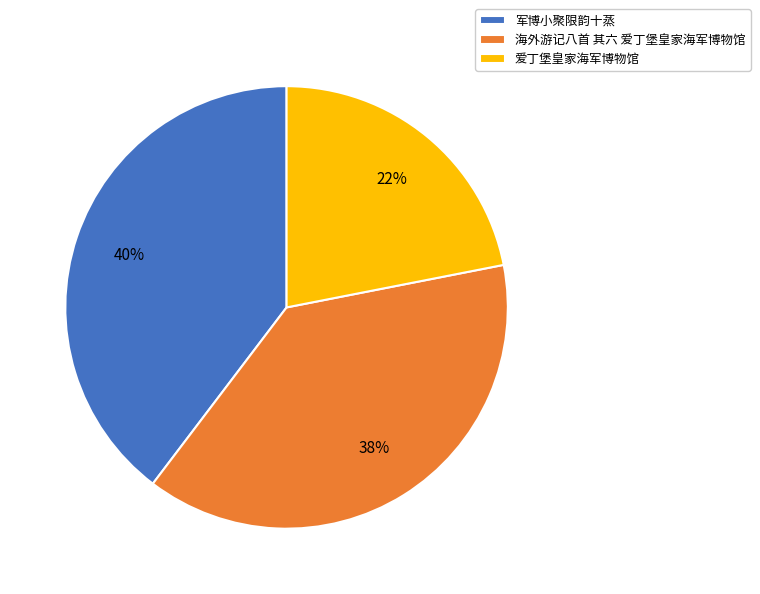

How many segments does this pie chart have?

3